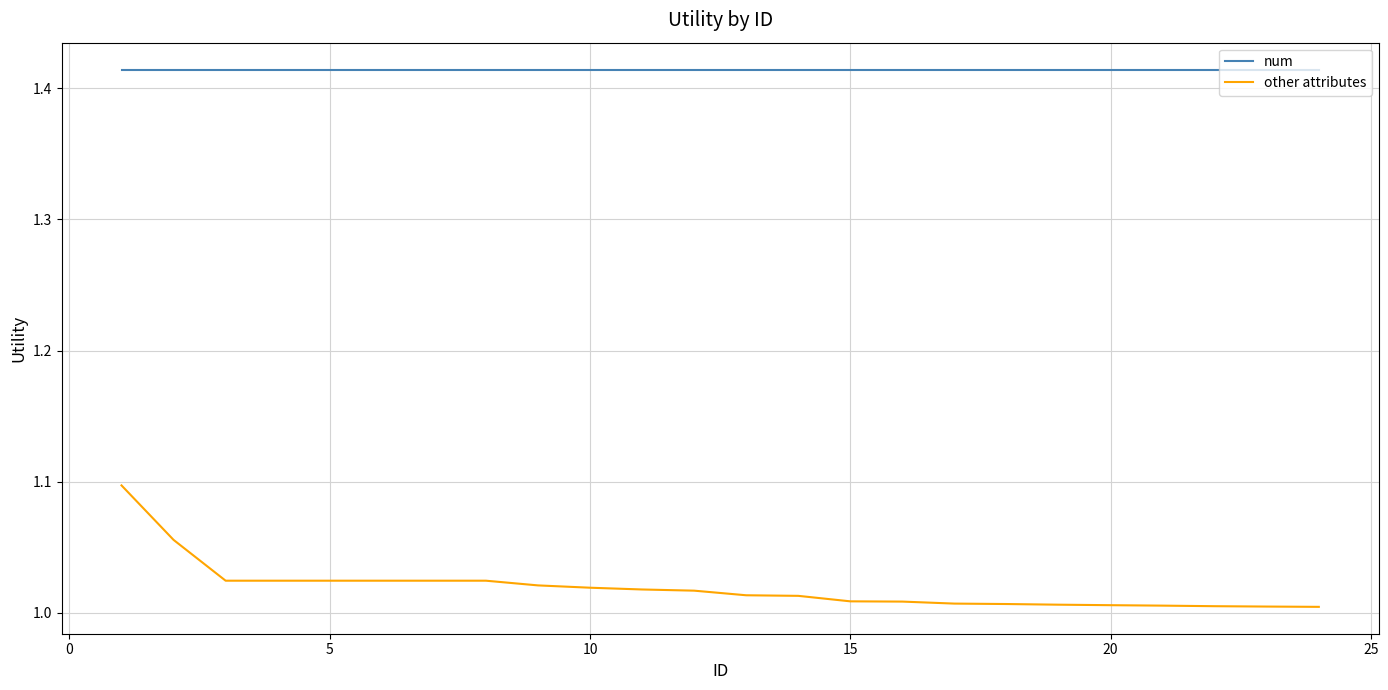

True or false: num and other attributes intersect in this chart.

False